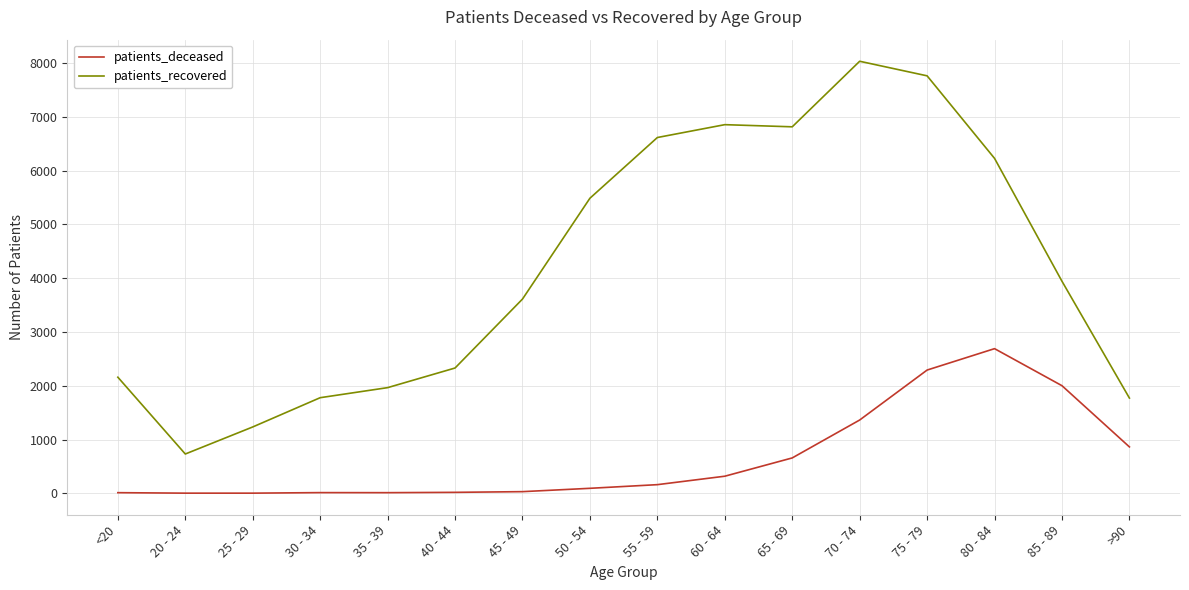

Where does the patients_recovered series first go above 3943?

50 - 54